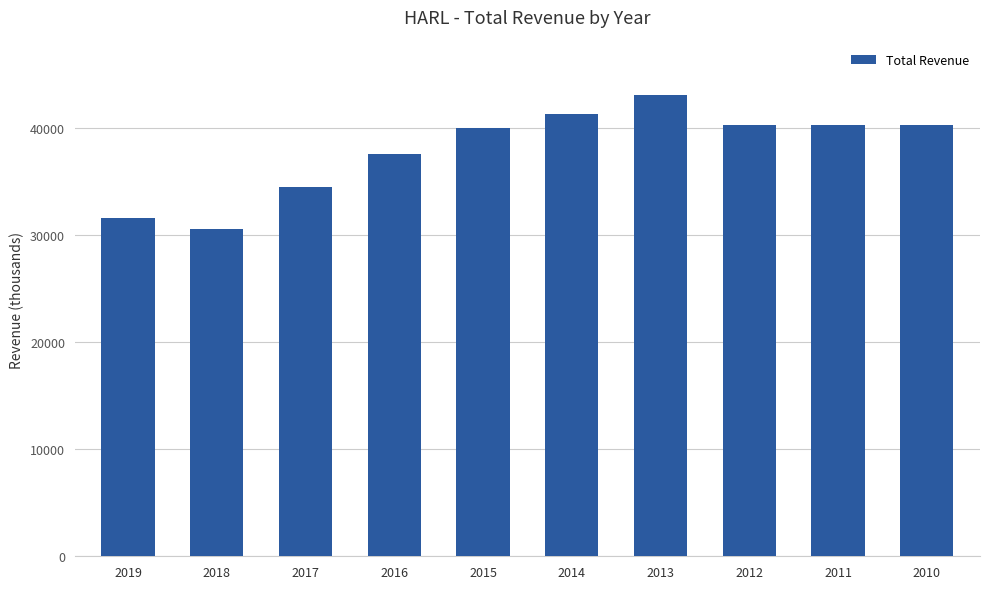

Reading right to left, transcribe all the data shown in this chart.

40300	40300	40300	43100	41300	40000	37600	34500	30600	31600